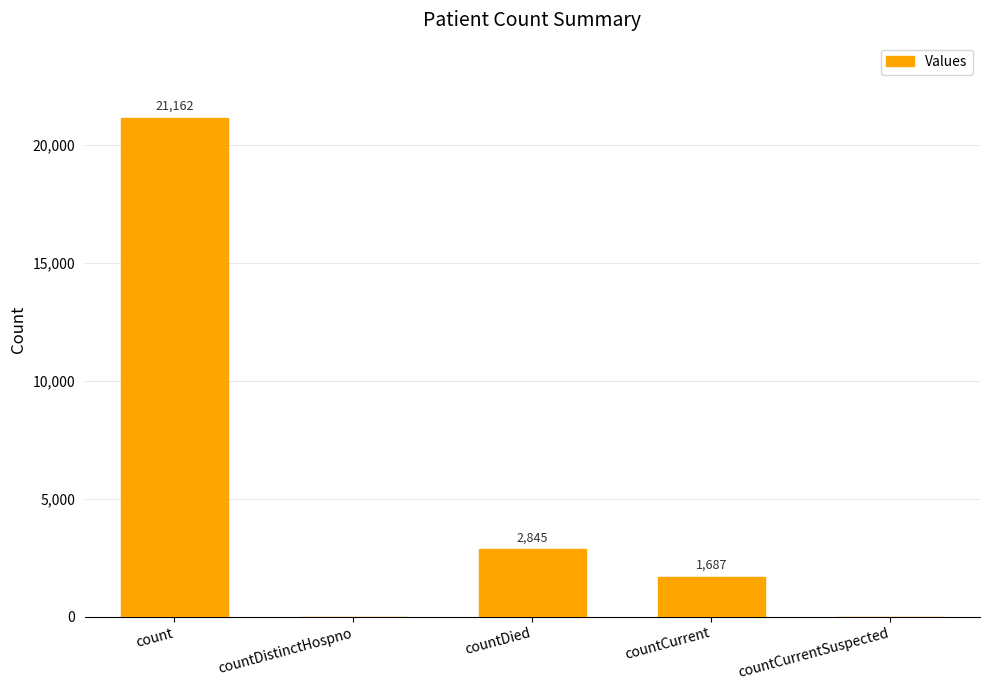

What is the ratio of the value at count to the value at countCurrent?

12.5